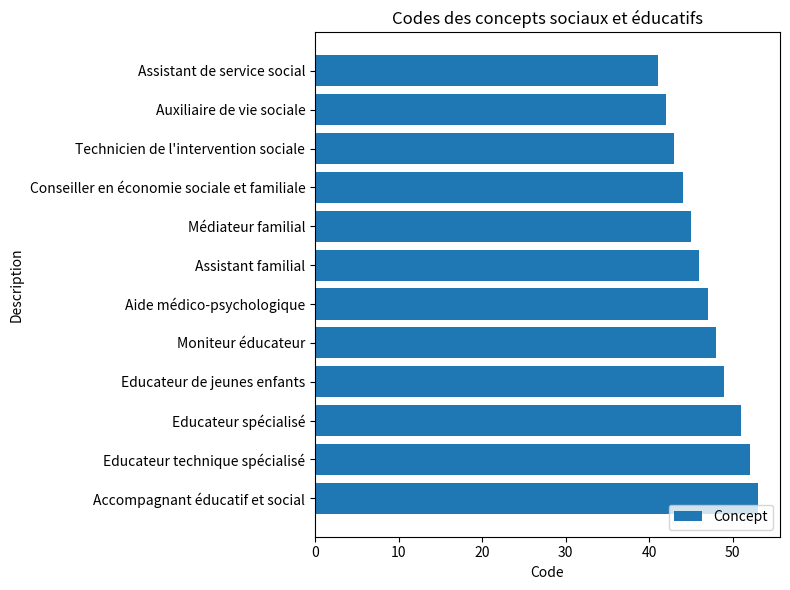

How many data points are less than 47?

6